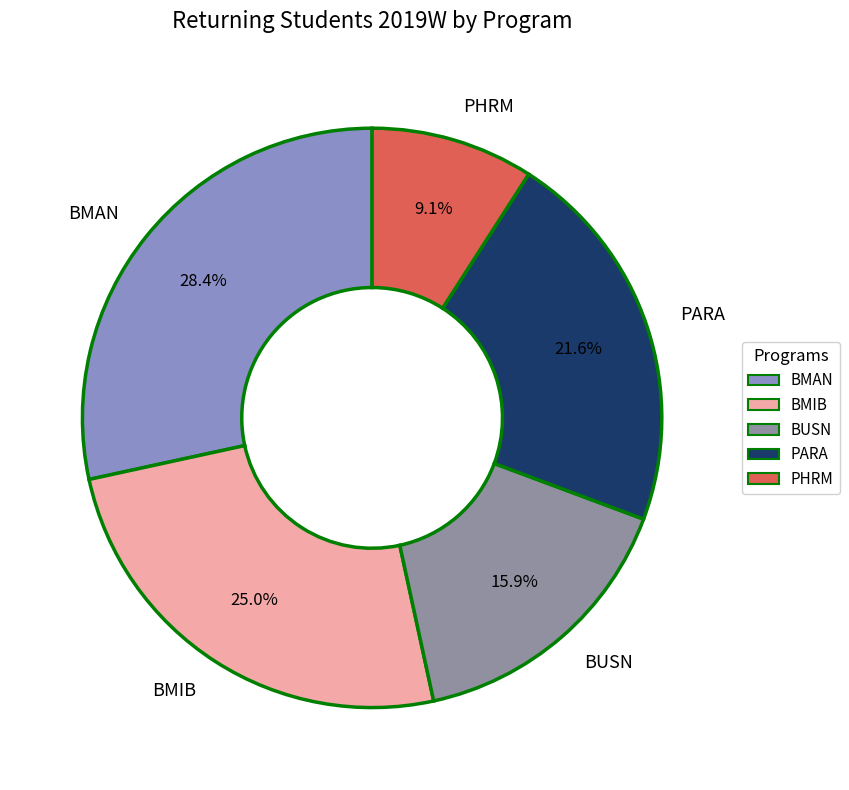

What is the ratio of the value at BMIB to the value at BUSN?

1.6